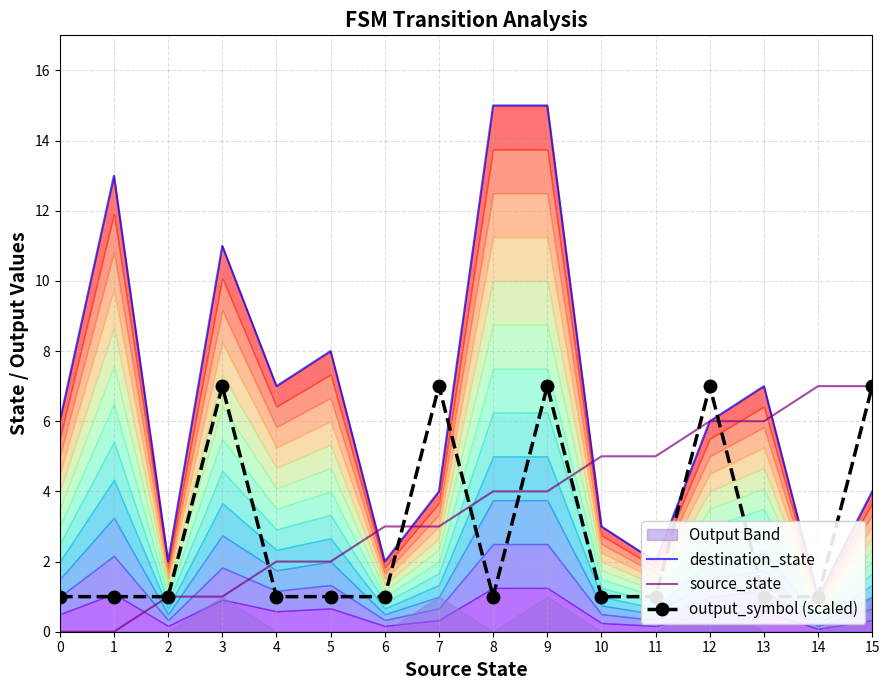

The value of destination_state at 13 is 5. True or false?

False